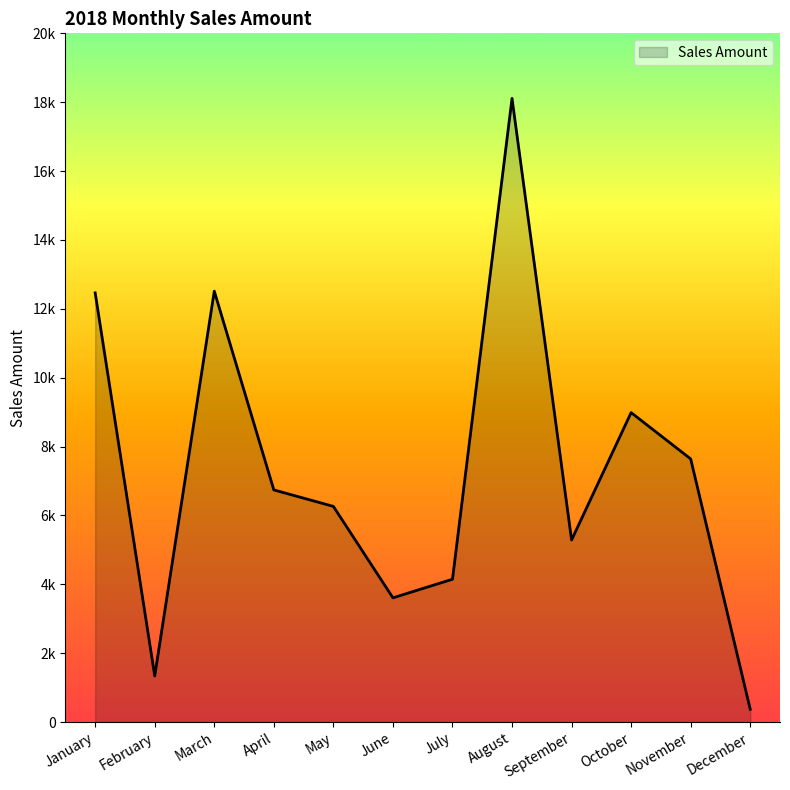

What is the sum of all values?

87463